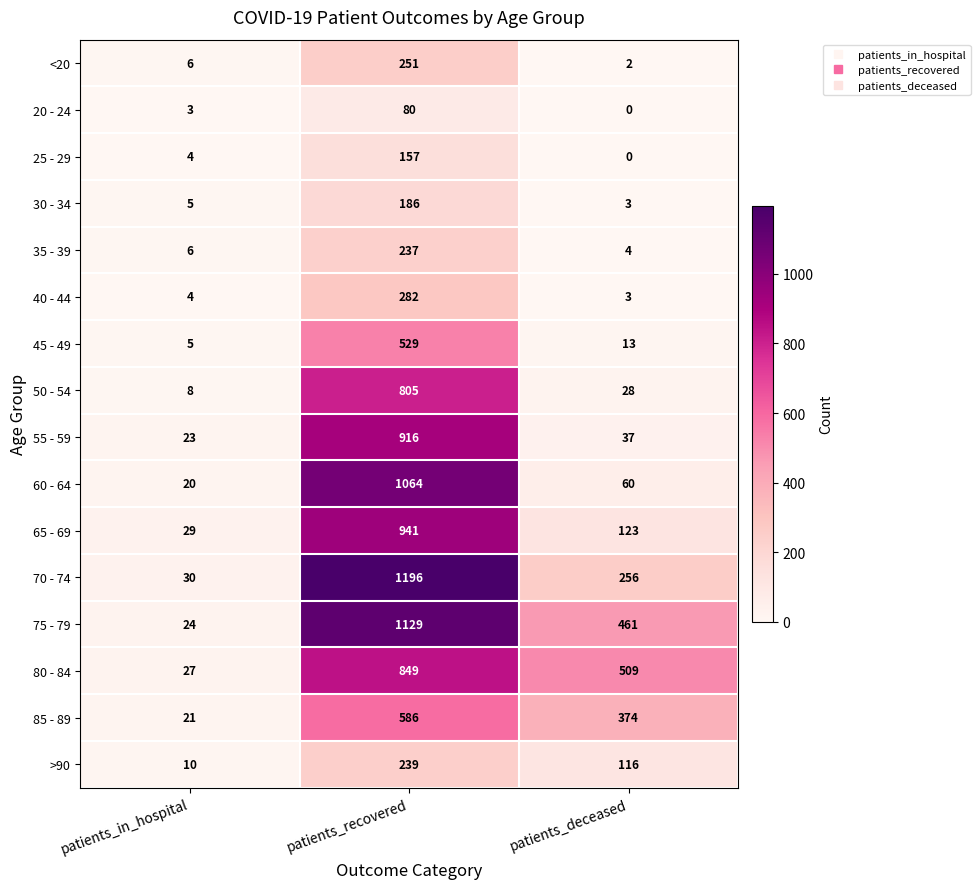

True or false: >90 has a value of 72 at patients_recovered.

False